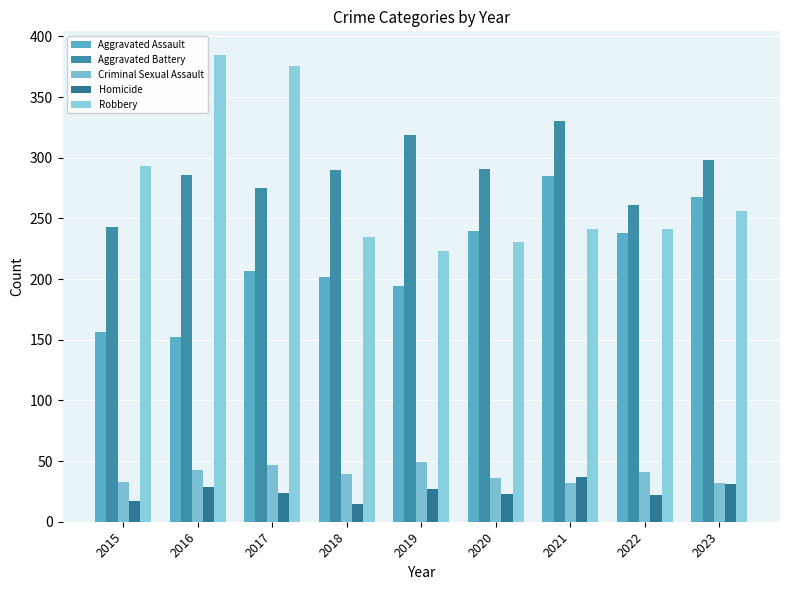

Are the bars grouped side by side (vs. stacked)?

Yes